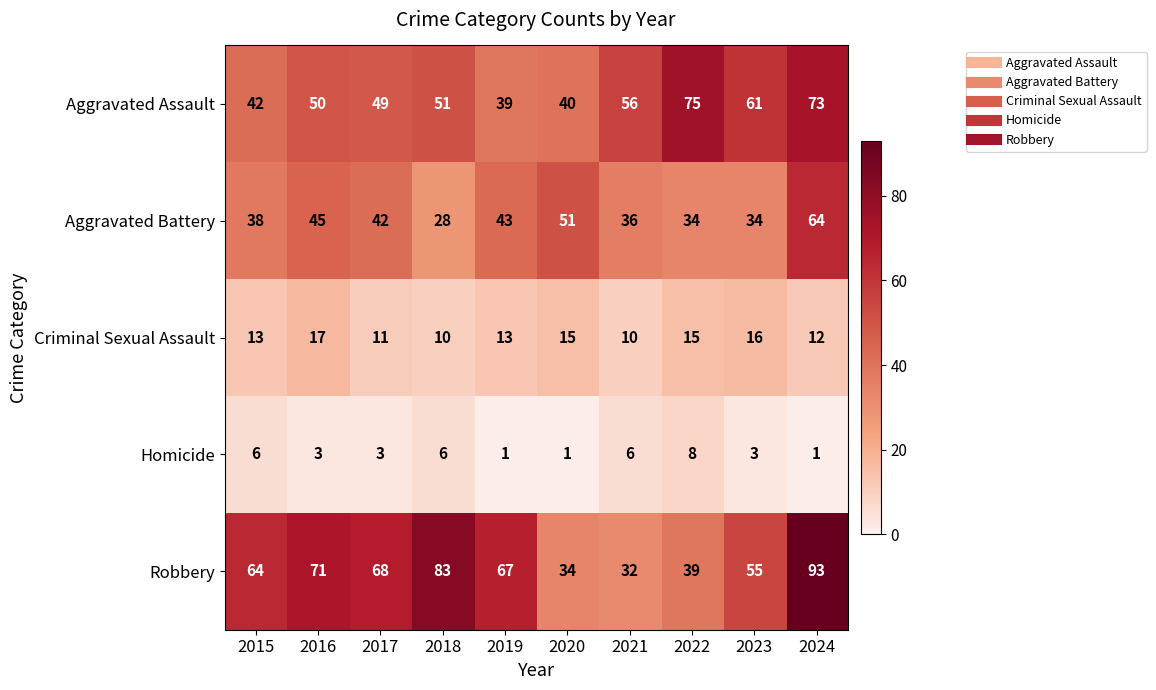

What is the maximum value shown in the chart?

93